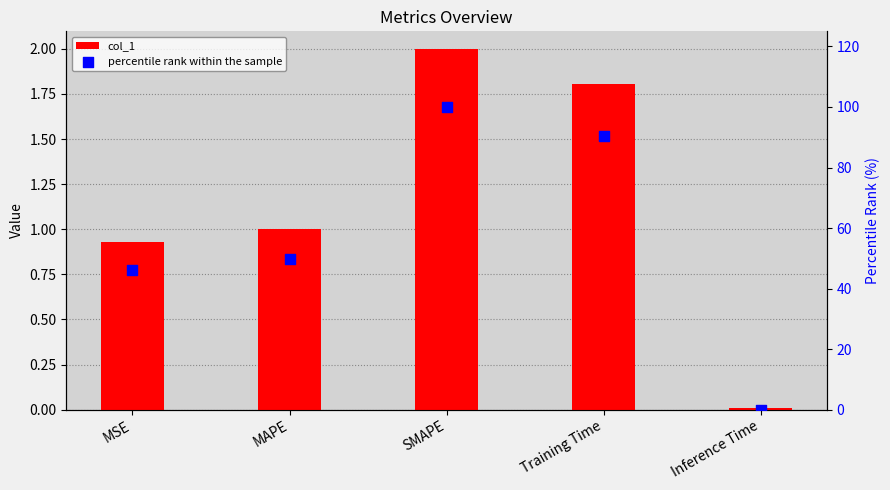

At which category is the sum across all series the highest?

SMAPE